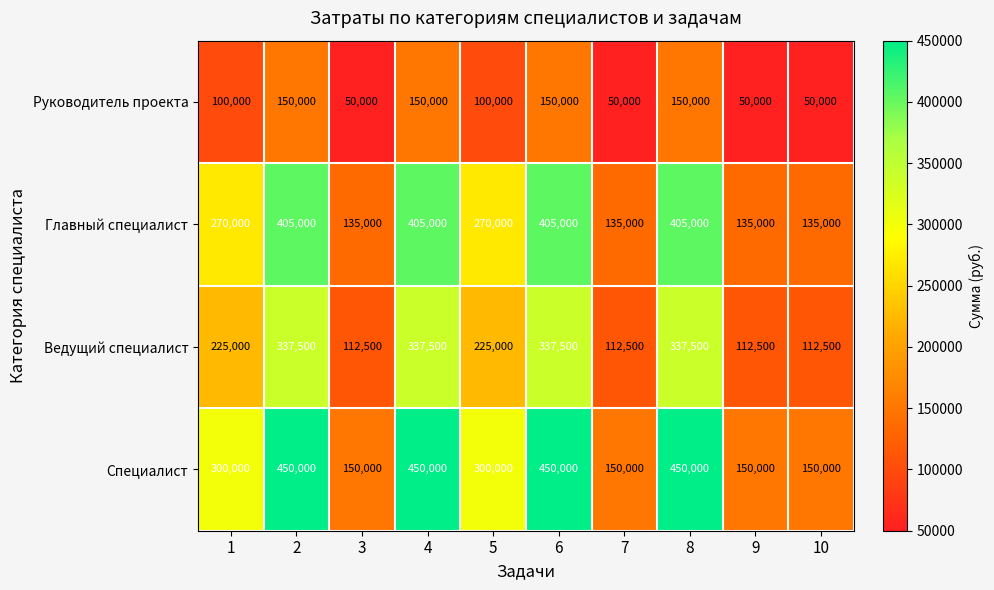

The value of Главный специалист at 1 is 270000. True or false?

True